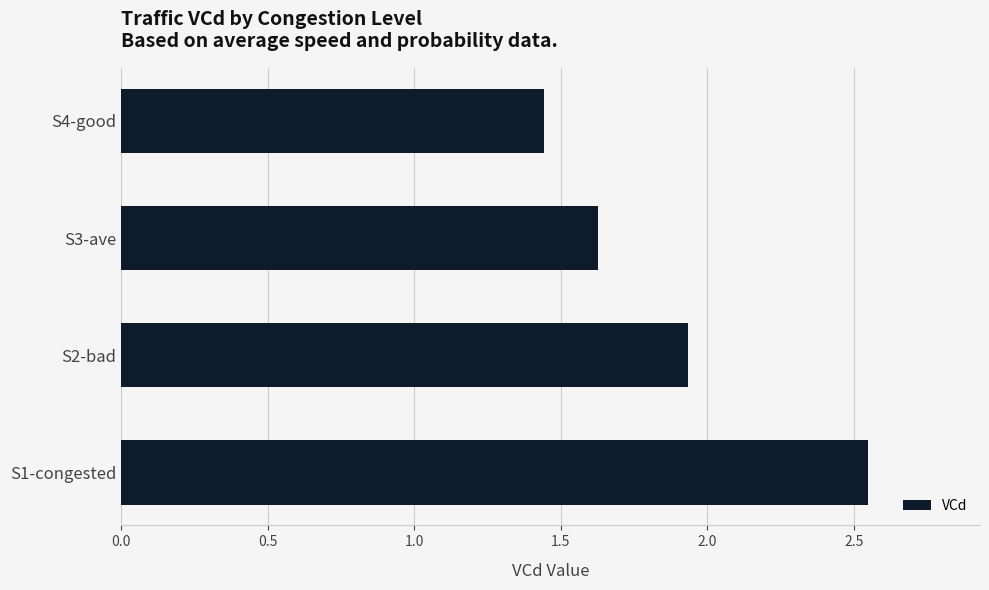

What is the change in value from S1-congested to S2-bad?

-0.6